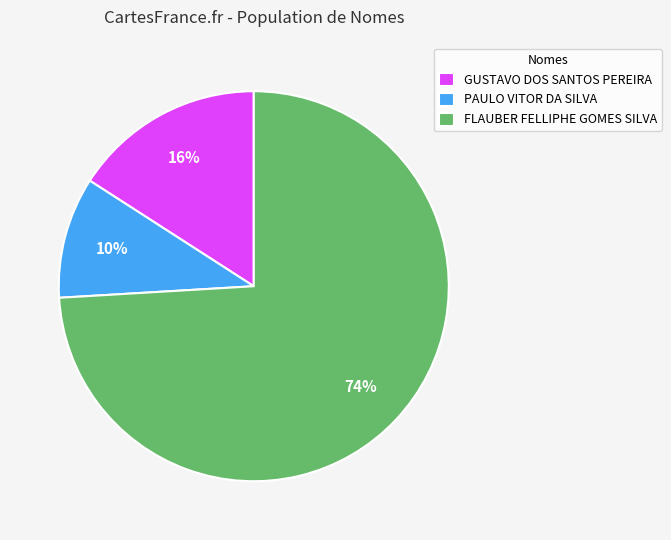

Approximately how many times larger is the value at PAULO VITOR DA SILVA compared to GUSTAVO DOS SANTOS PEREIRA?

0.6